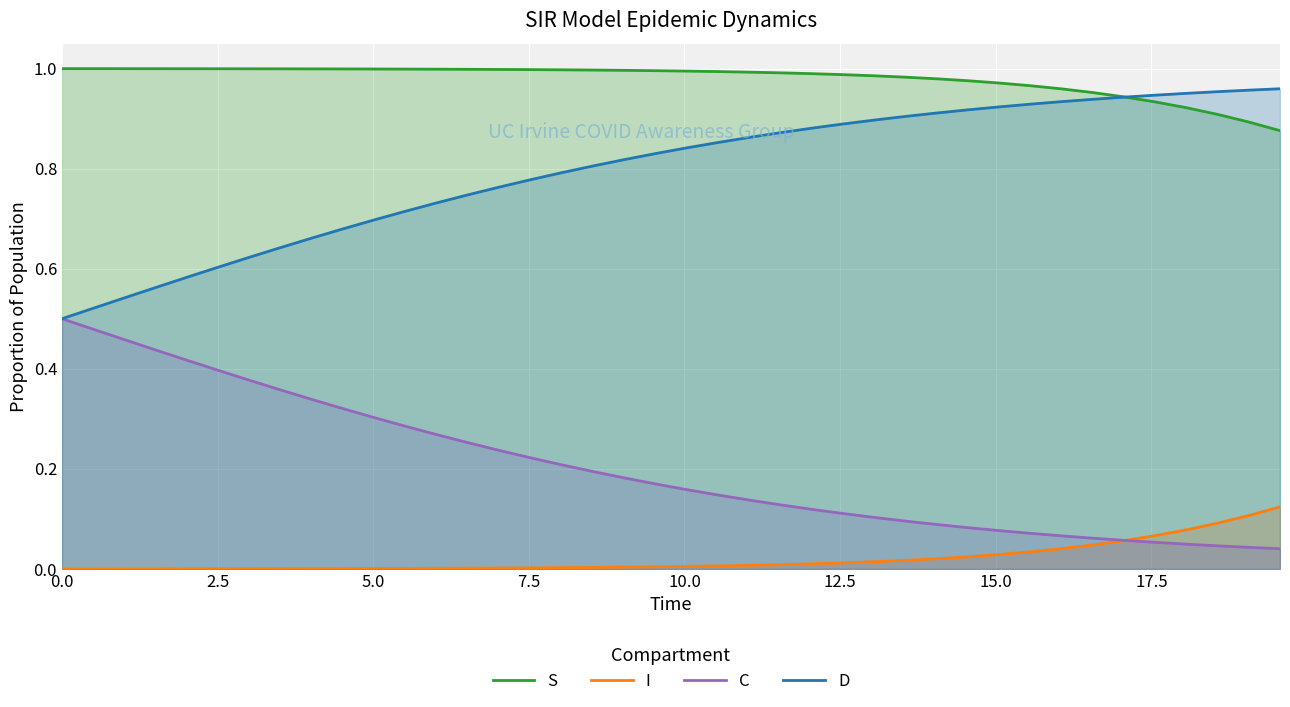

What is the difference between the maximum and minimum values in the I series?

0.1